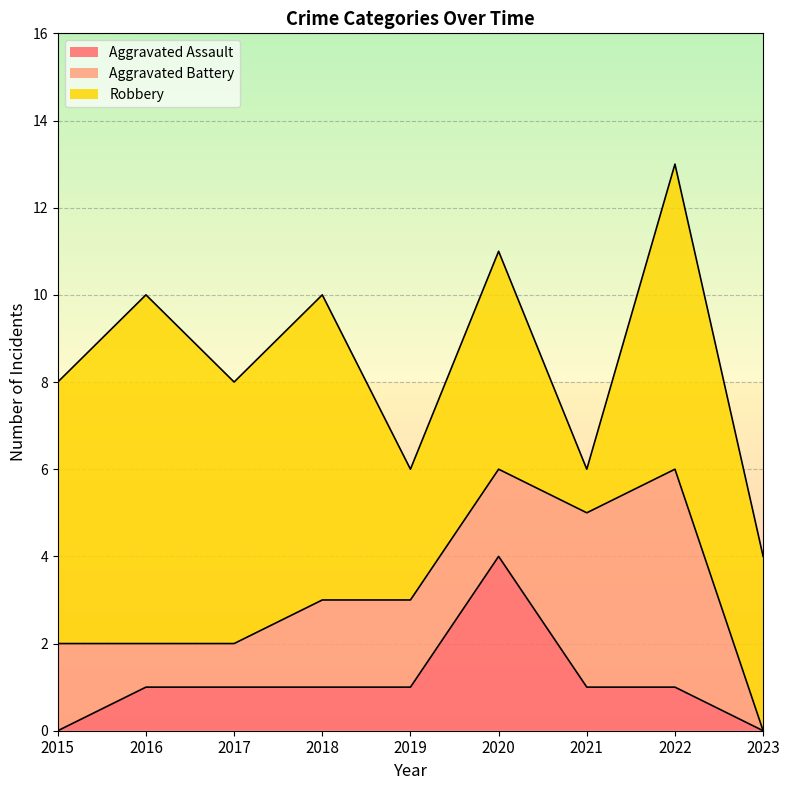

List the series in order of their overall mean, highest first.

Robbery, Aggravated Battery, Aggravated Assault